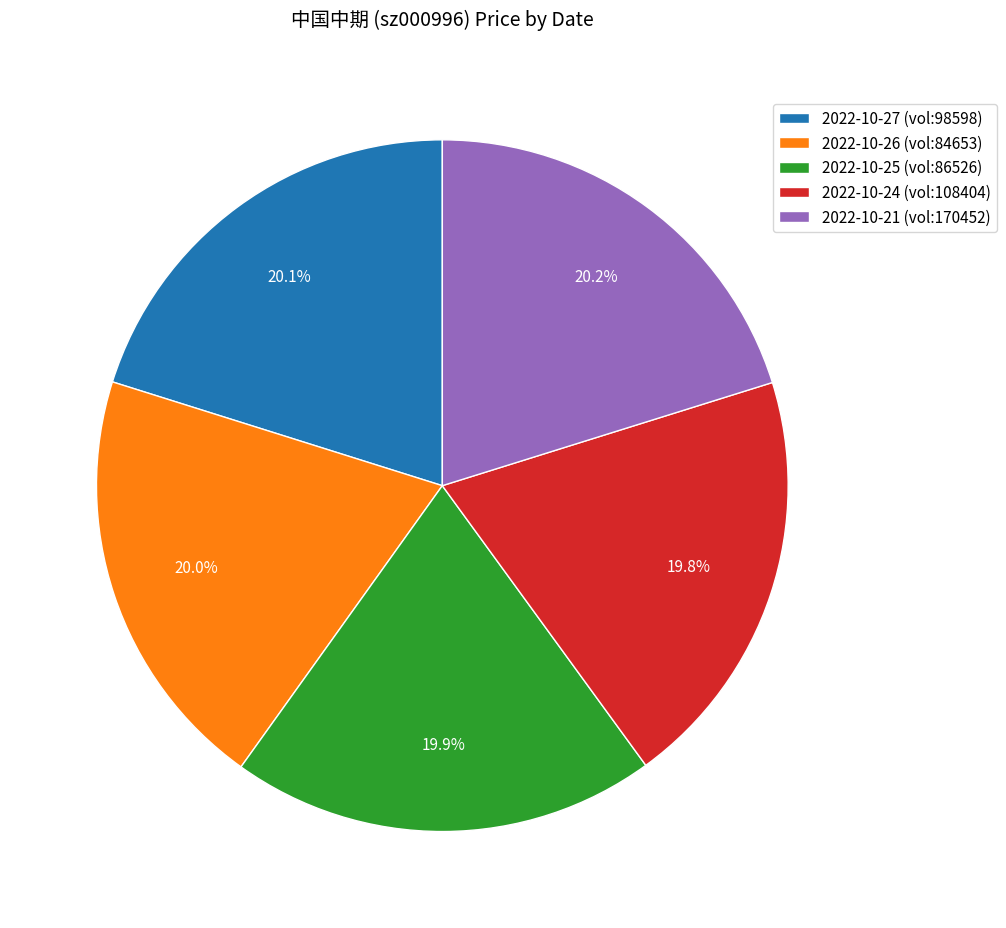

Is 2022-10-27 (vol:98598) the majority of the pie?

No